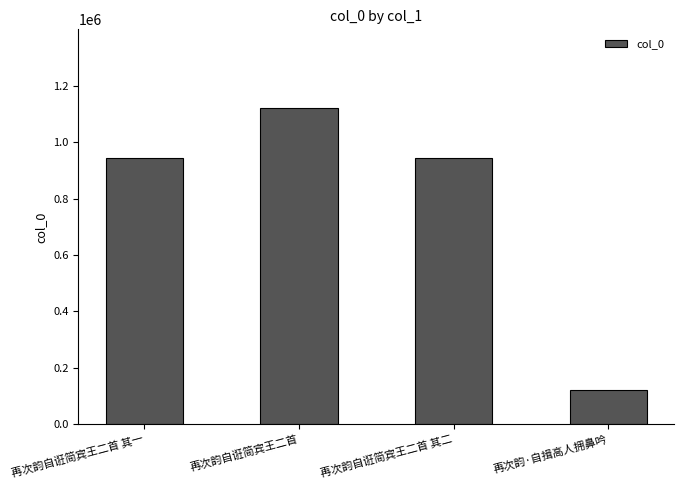

Which has a higher value, 再次韵·自揖高人拥鼻吟 or 再次韵自诳简宾王二首?

再次韵自诳简宾王二首